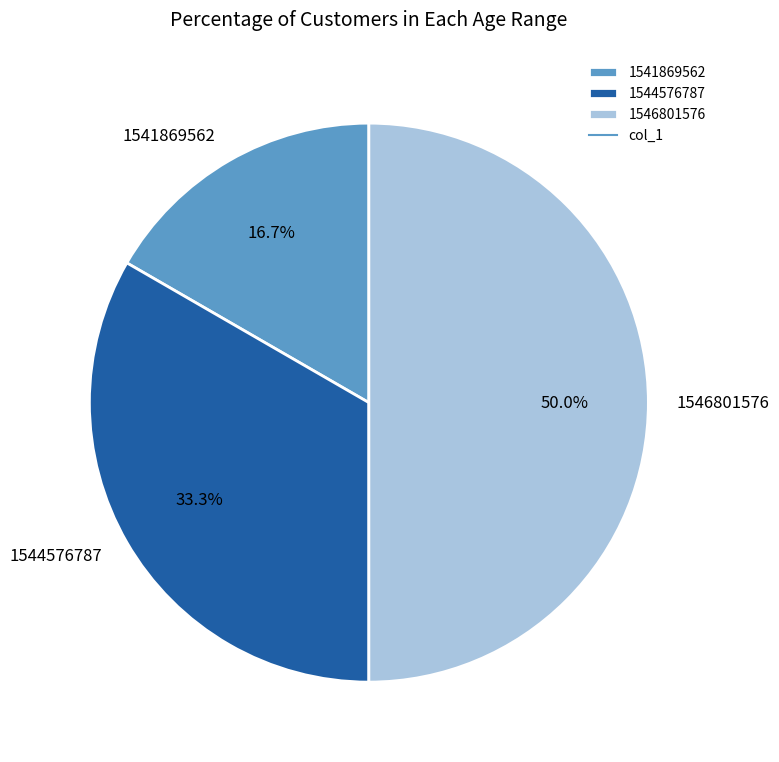

To the nearest percent, what is the difference between the 1544576787 and 1546801576 slice percentages?

17%